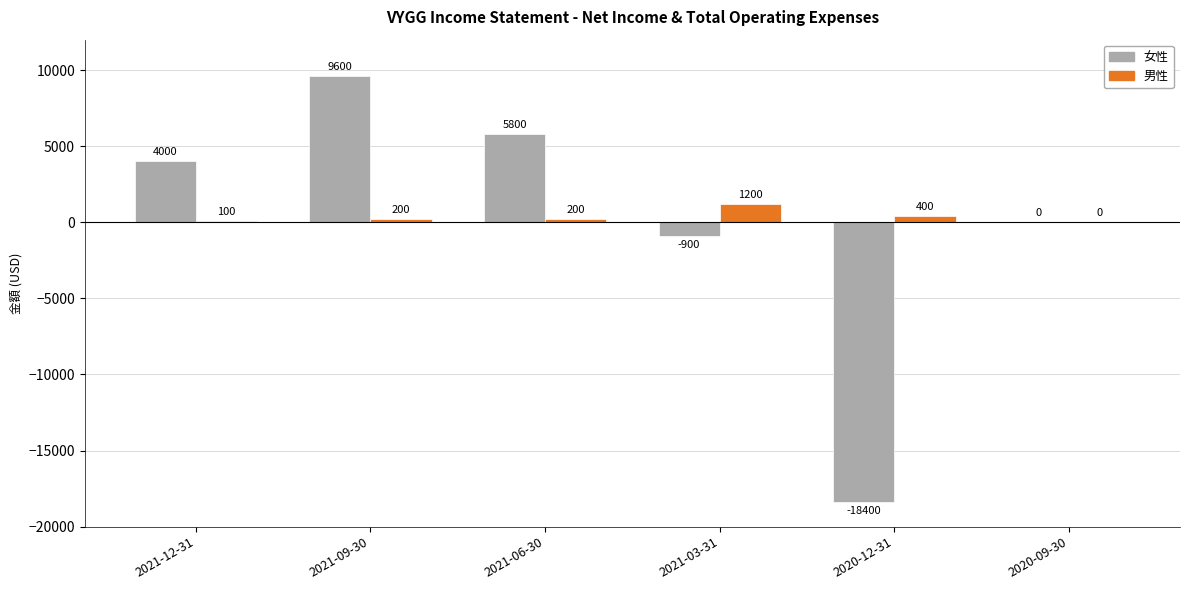

Which series has the widest spread of values?

女性